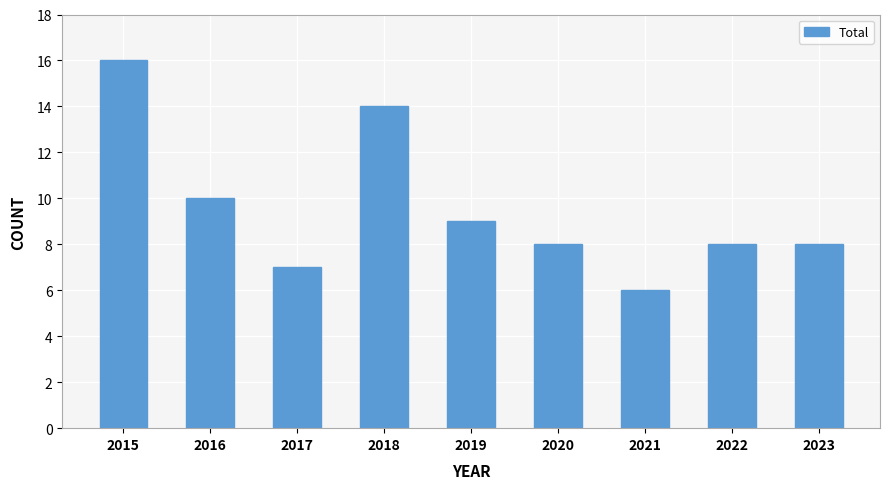

At which category does the chart reach its peak across all series?

2015